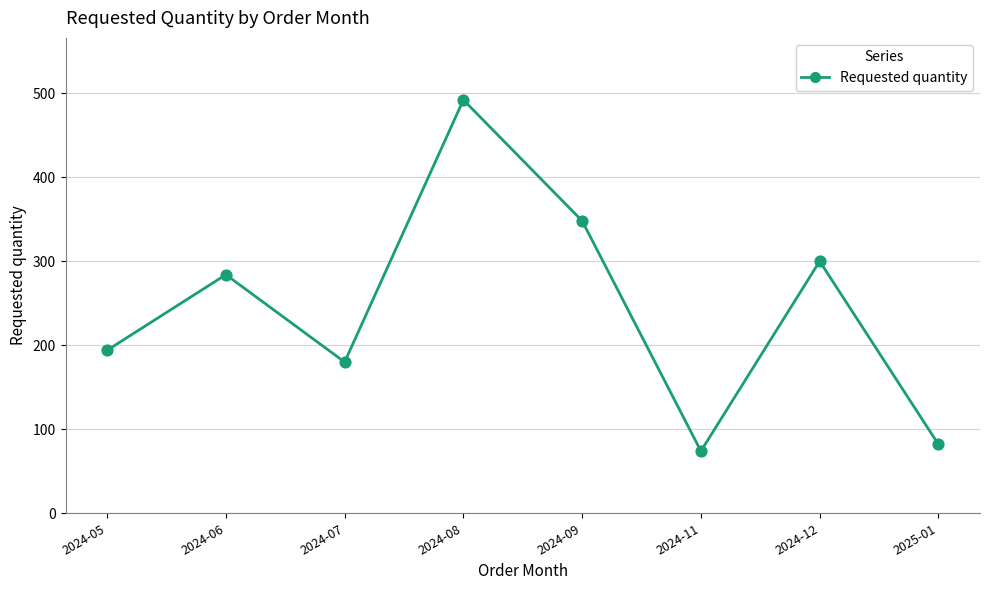

Between 2024-11 and 2024-07, which is larger?

2024-07